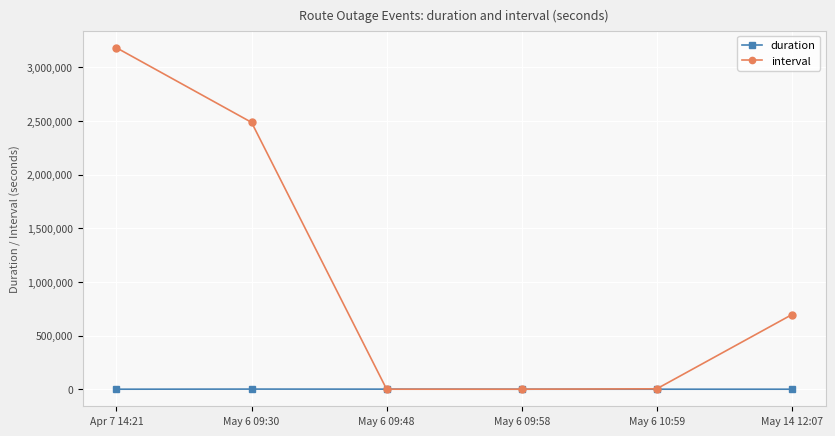

The value of interval at May 6 09:48 is 2173409. True or false?

False